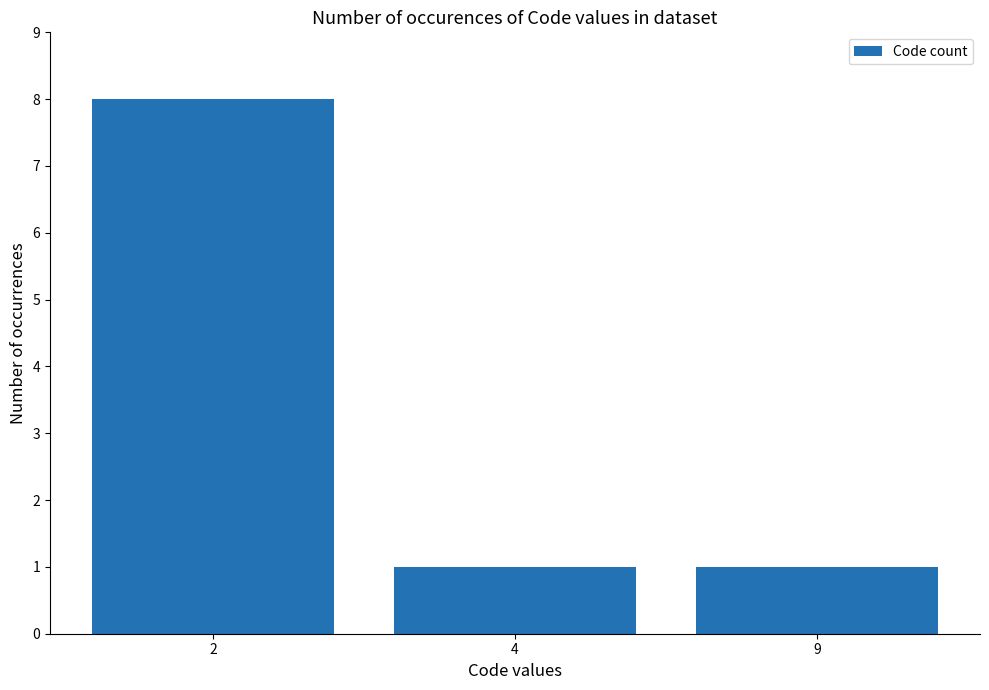

What is the sum of the values at 2 and 9?

9